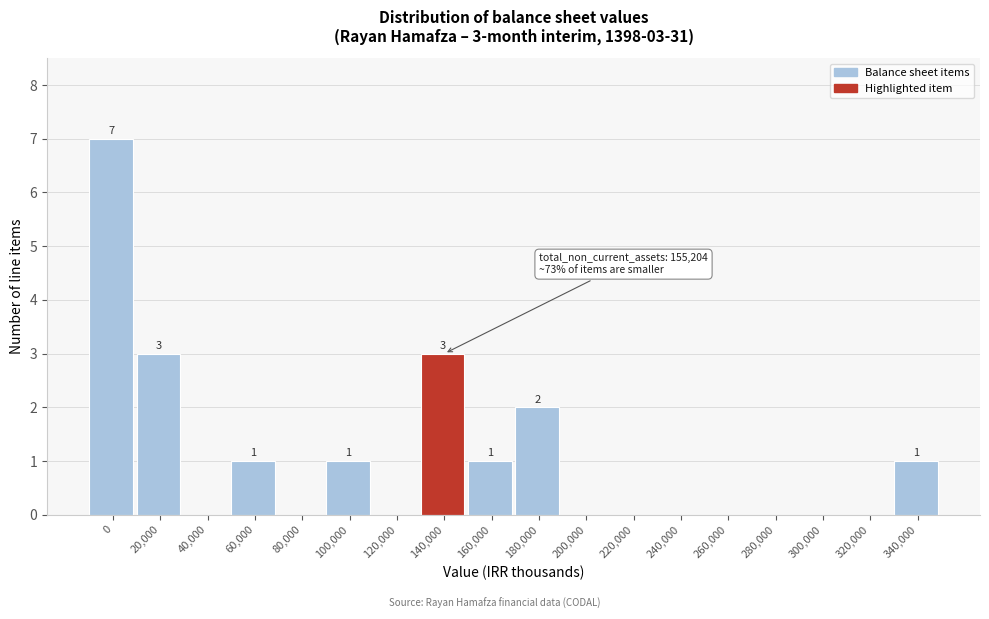

Reading left to right, extract all data points from this chart.

0=7	20,000=3	40,000=0	60,000=1	80,000=0	100,000=1	120,000=0	140,000=3	160,000=1	180,000=2	200,000=0	220,000=0	240,000=0	260,000=0	280,000=0	300,000=0	320,000=0	340,000=1